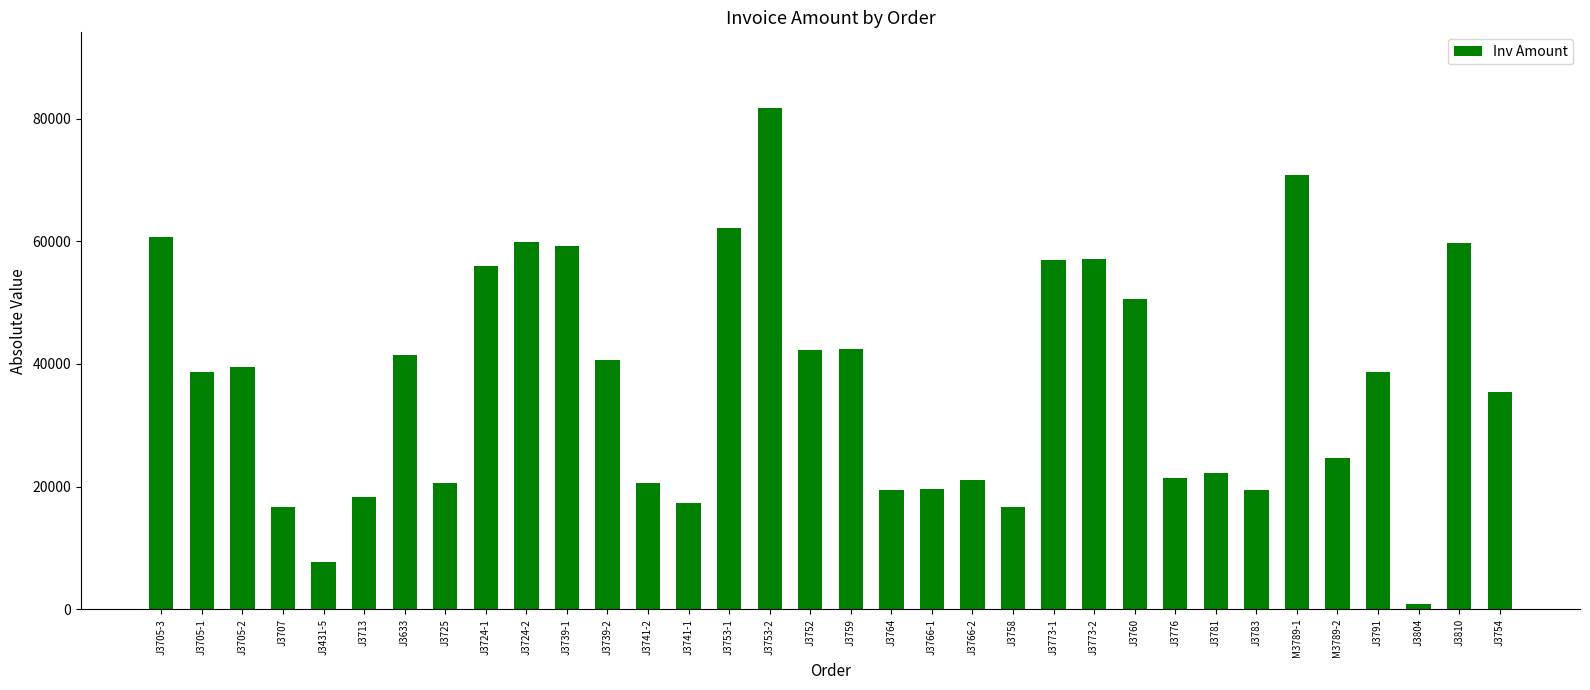

How many values are below 38762?

17